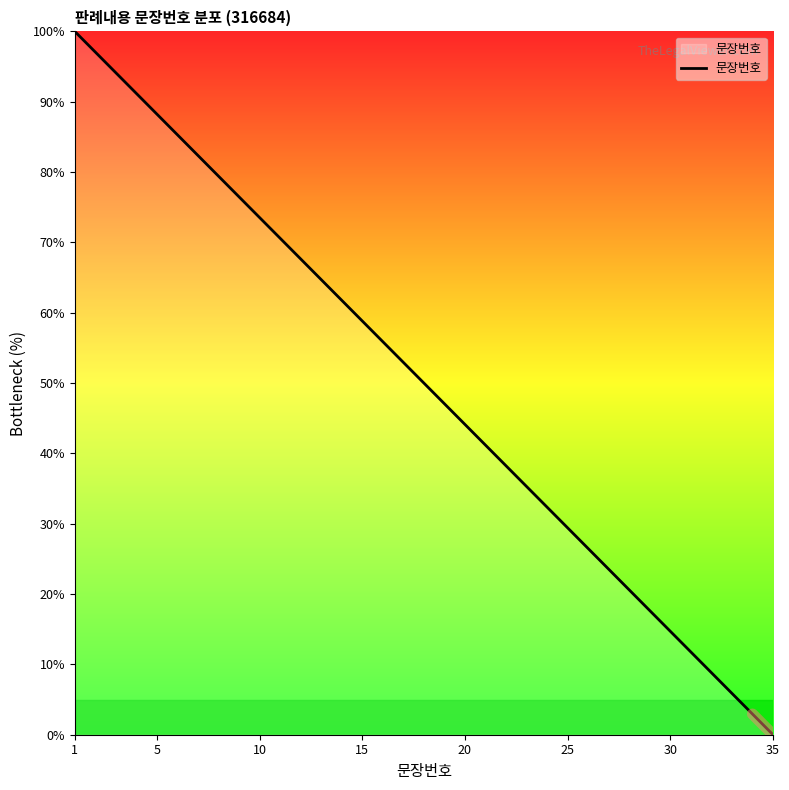

What is the difference between the maximum and minimum values?

100.0